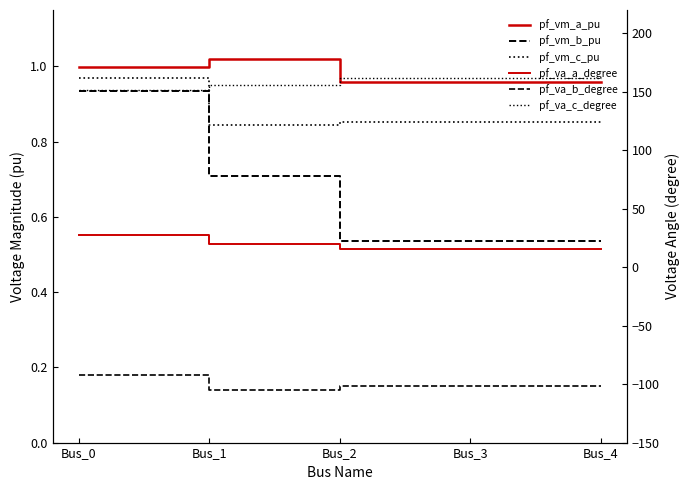

At how many categories does at least one series exceed -11?

5